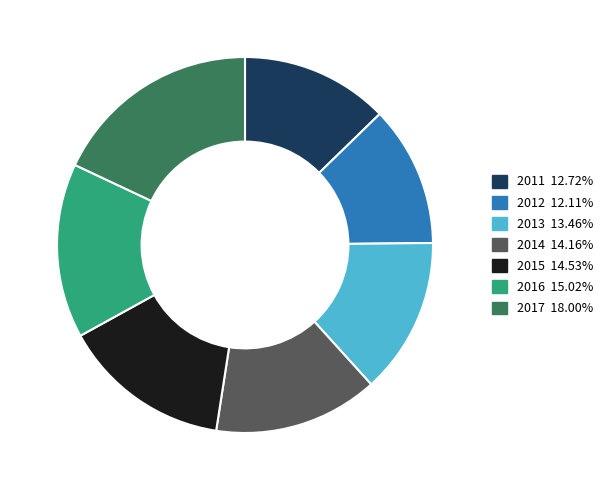

Do 2011 12.72% and 2015 14.53% together represent more than half of the pie?

No